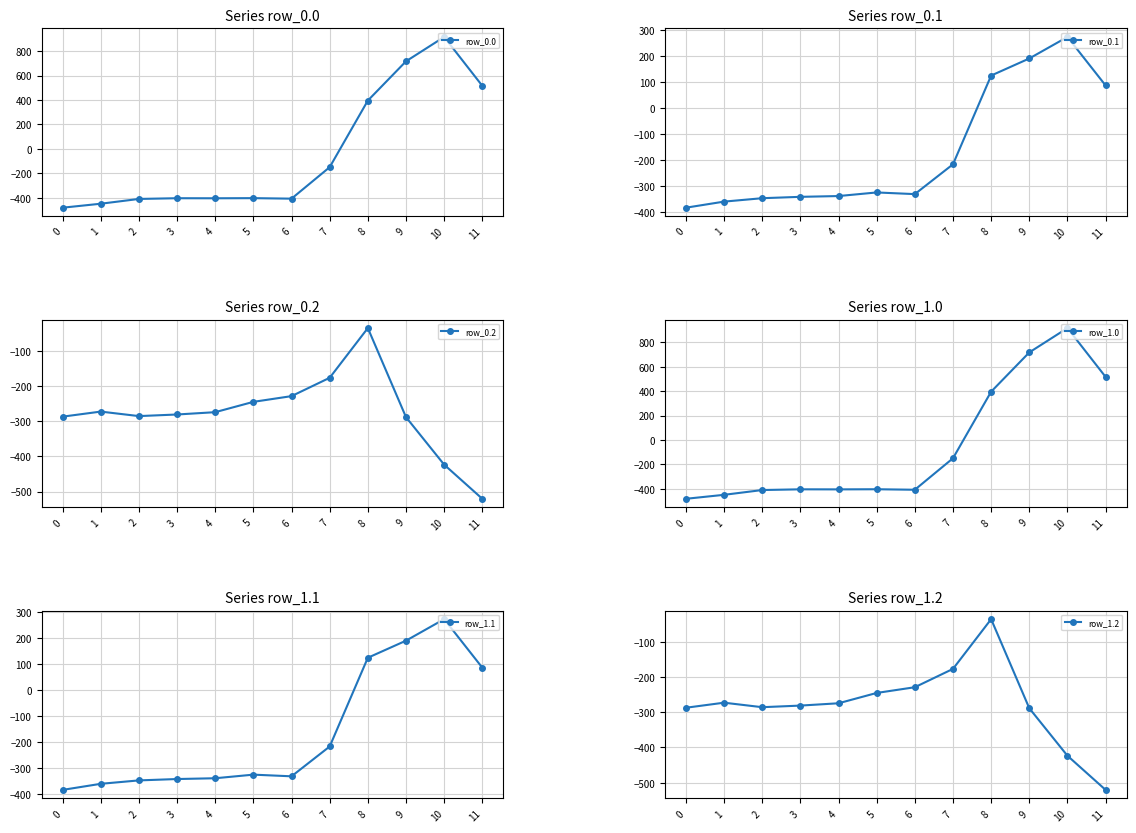

Where do row_1.2 and row_0.1 first cross each other?

7 and 8